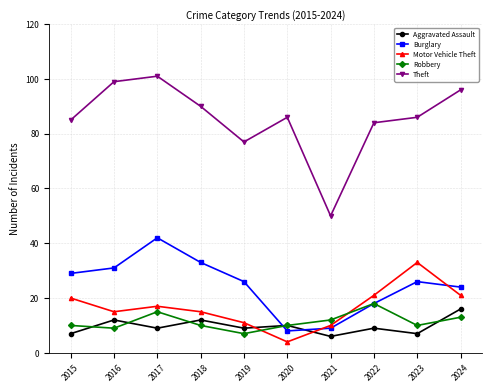

What is the difference between the maximum and second lowest values in the Robbery series?

9